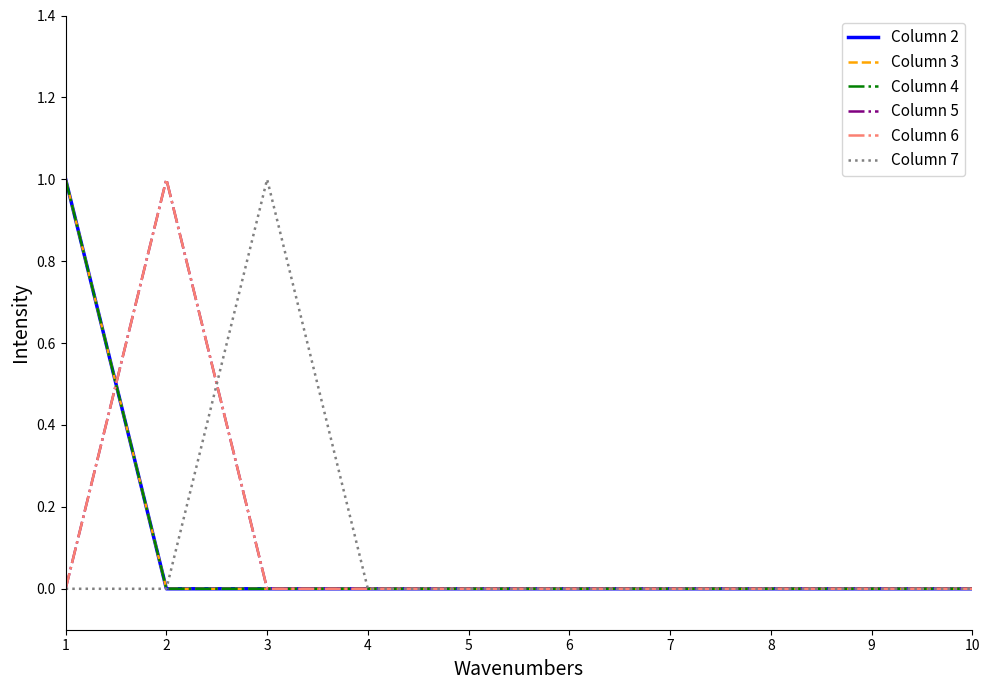

Does the chart display data point markers on the line(s)?

No